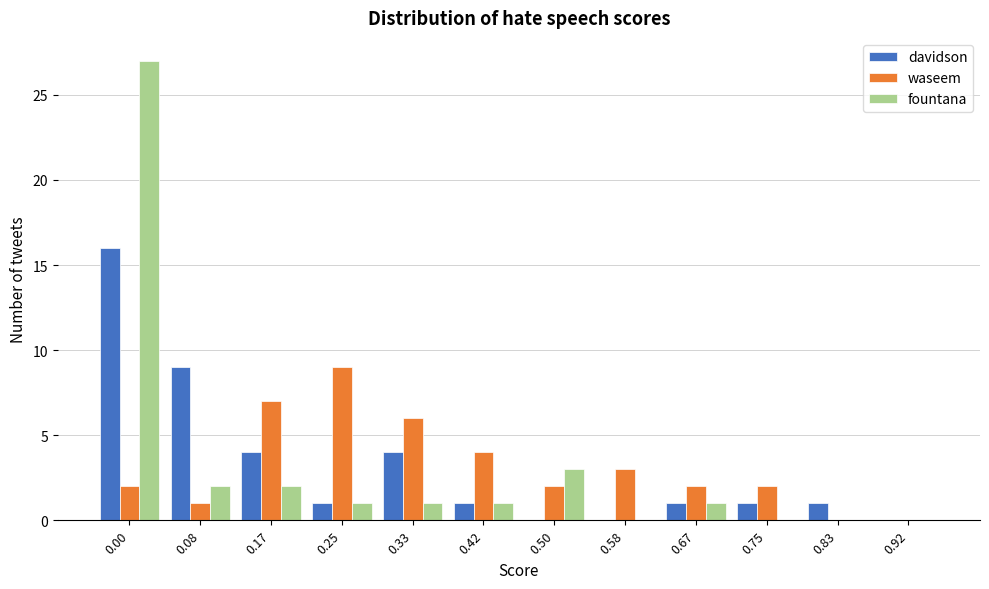

What is the sum of all fountana values?

38